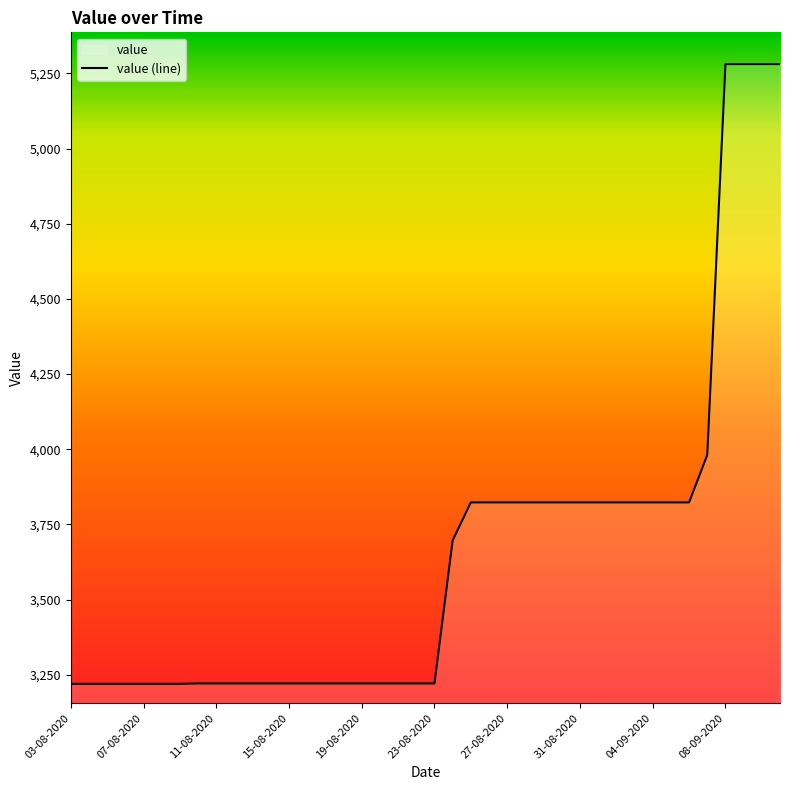

What is the sum of all values?

146134.0